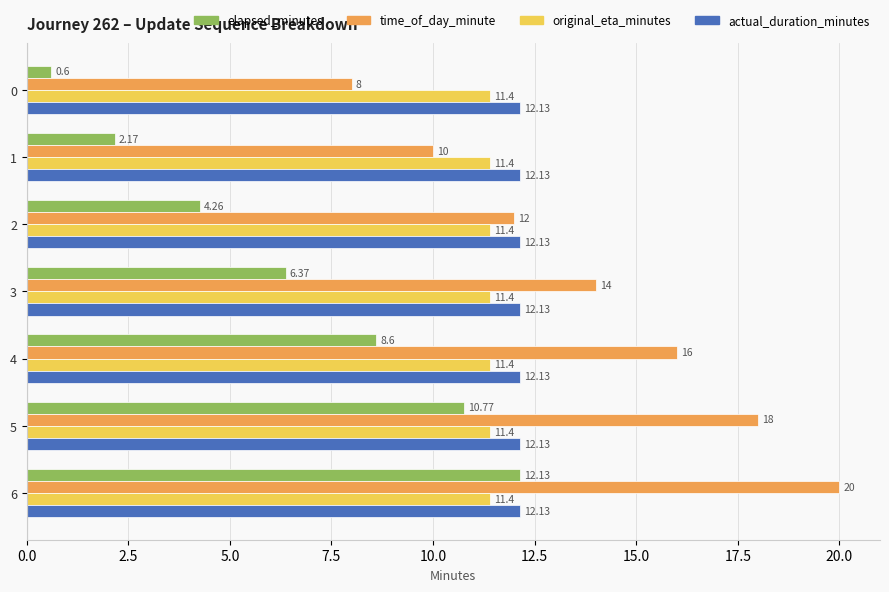

At which category is the sum across all series the highest?

6